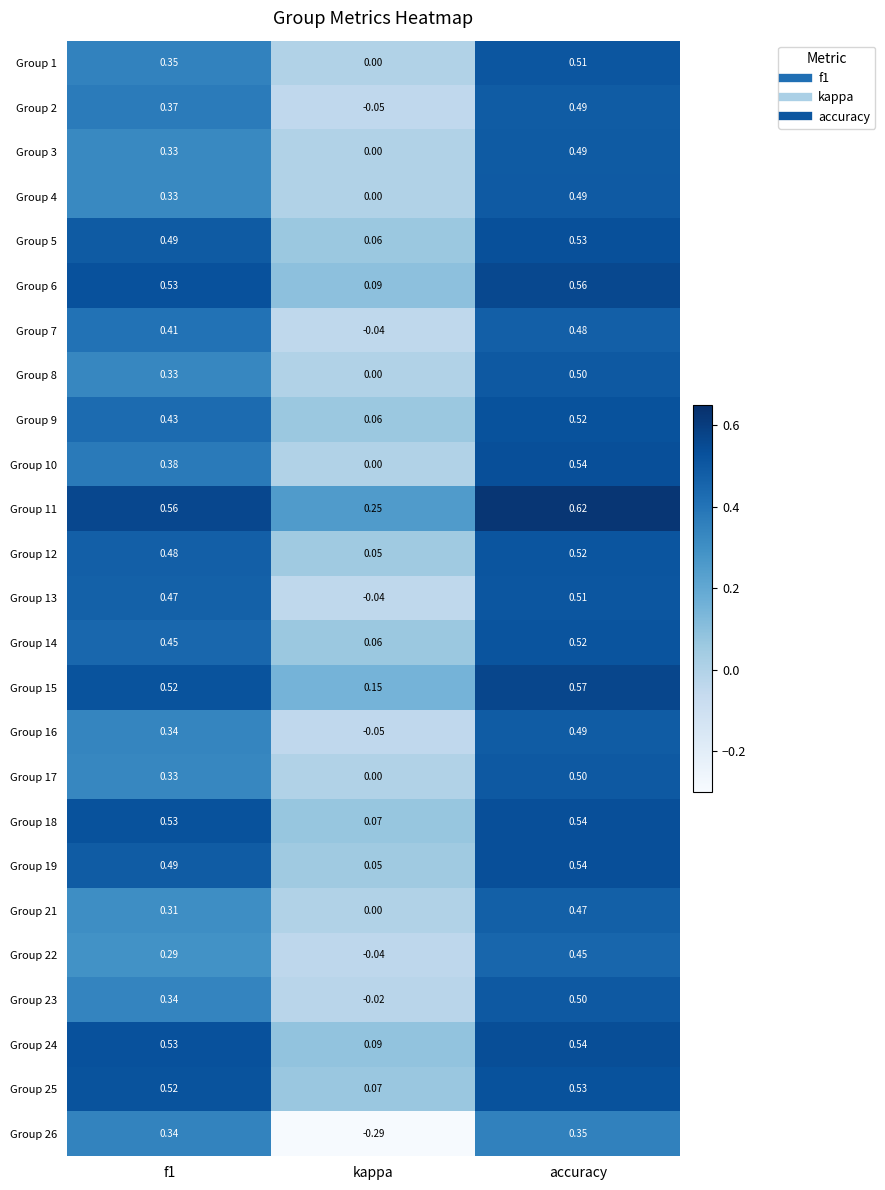

At how many categories does at least one series exceed 0?

3